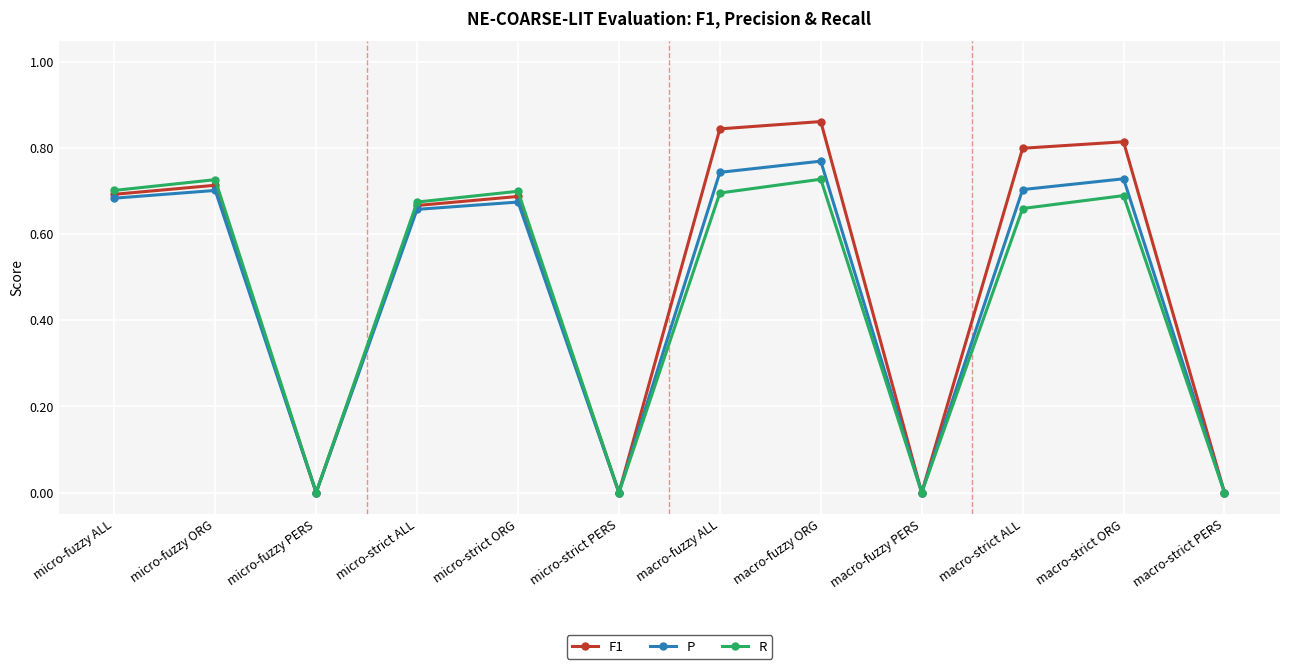

Is the value of R at micro-strict ALL greater than the value of F1 at macro-fuzzy PERS?

Yes